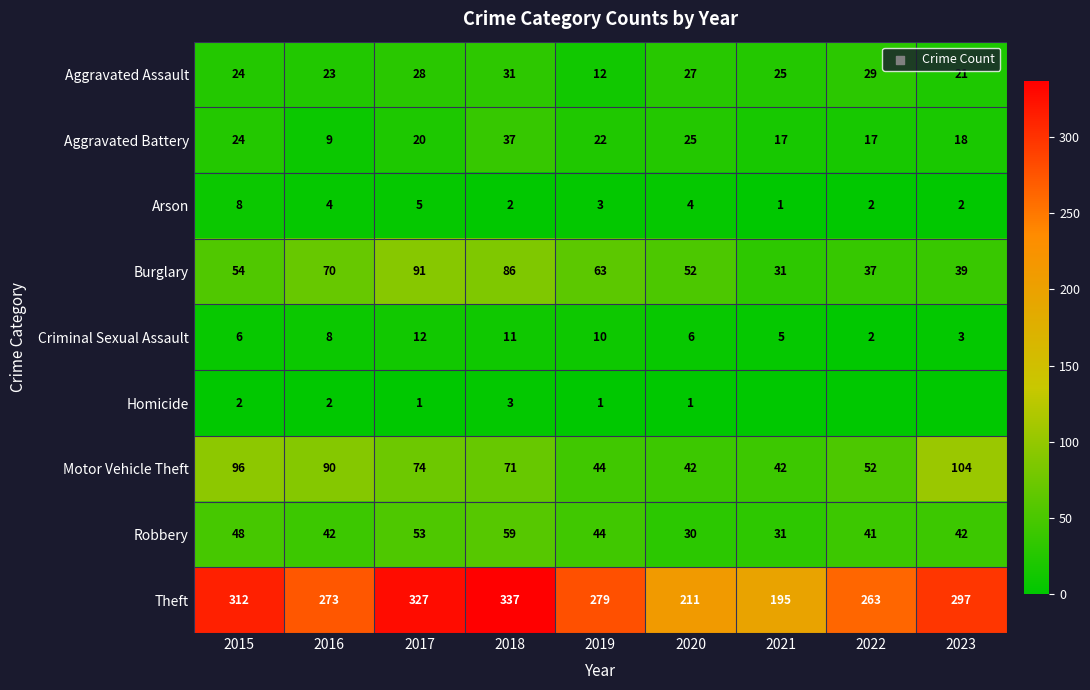

At which label does Robbery first exceed 42?

2015